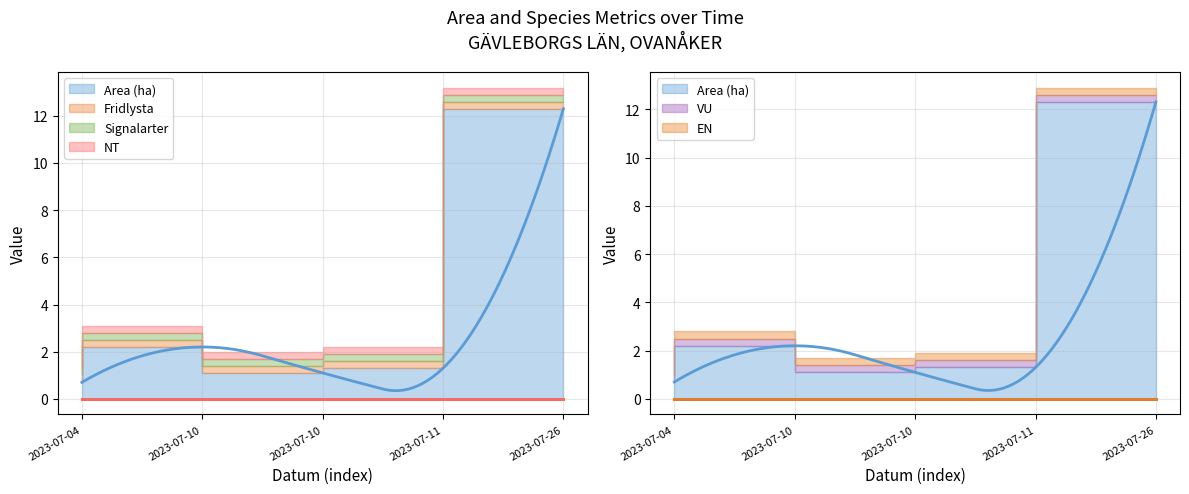

True or false: NT and Area (ha) intersect in this chart.

False